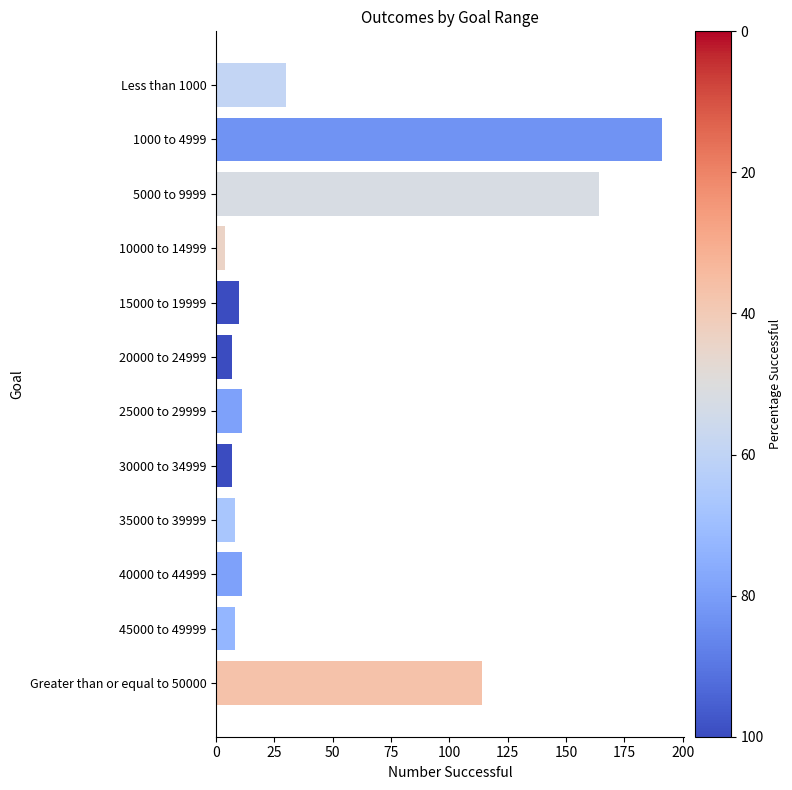

Does the chart contain any negative values?

No